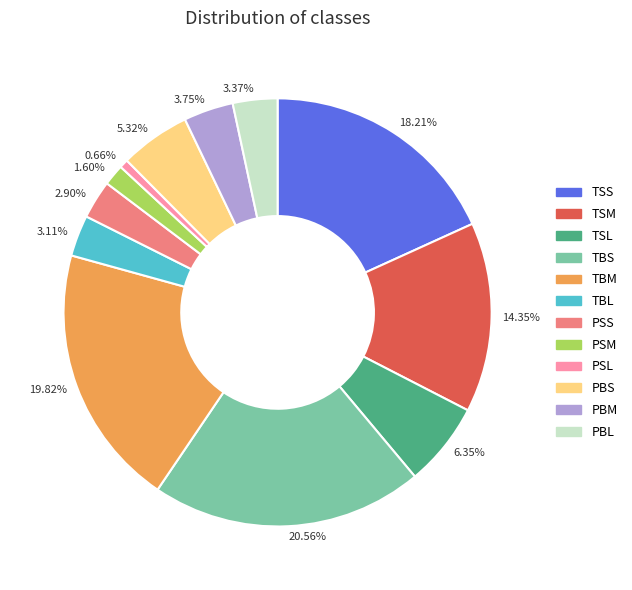

Is there a majority slice in this chart?

No